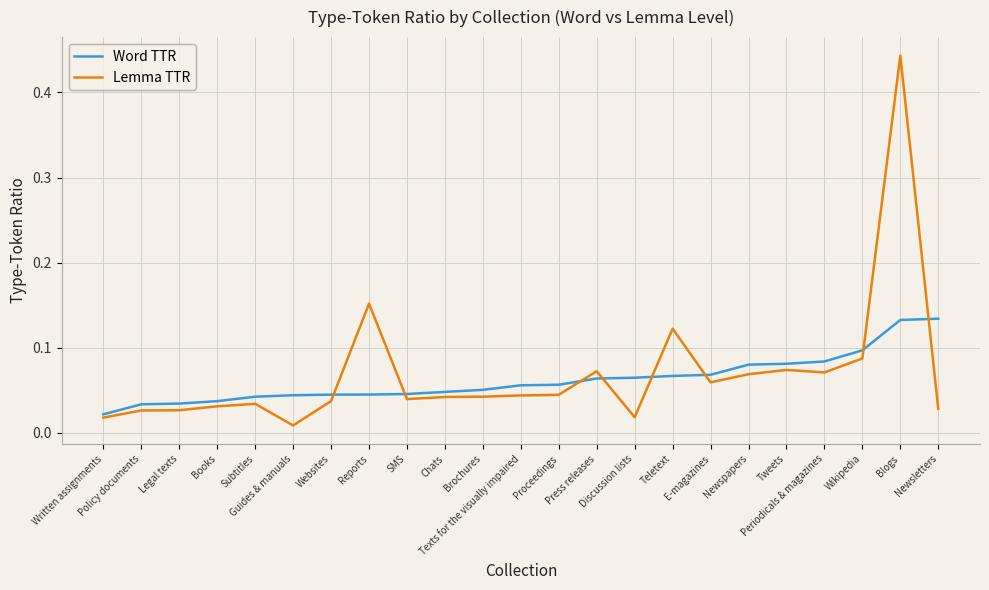

Is it true that Word TTR equals 0.0 at Newspapers?

False